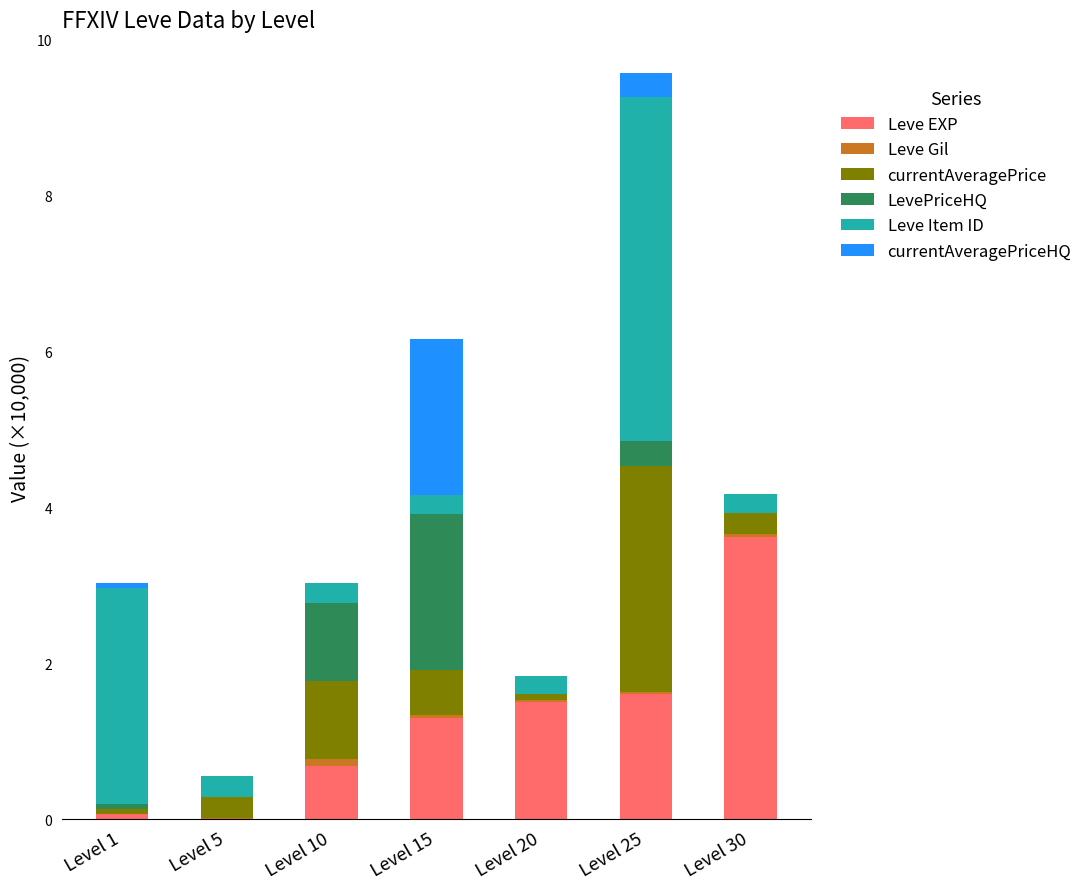

At which category is the sum across all series the highest?

Level 25